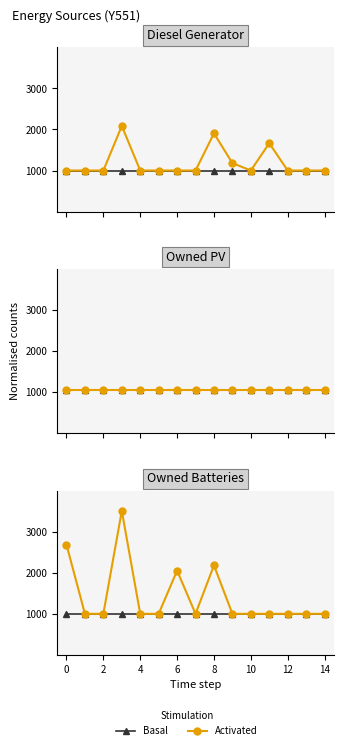

True or false: Activated has more than 1 interior local peaks.

True